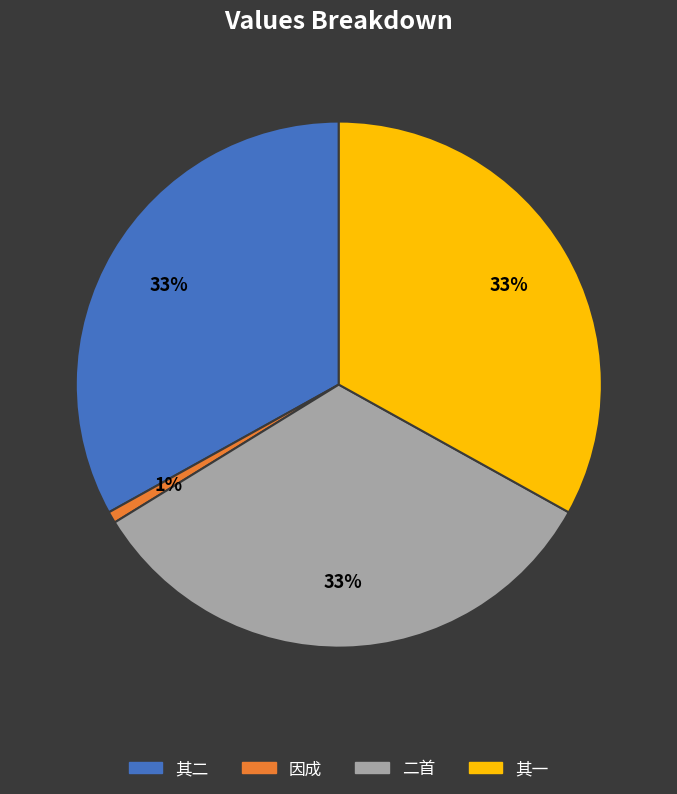

To the nearest percent, what is the average slice percentage?

25%